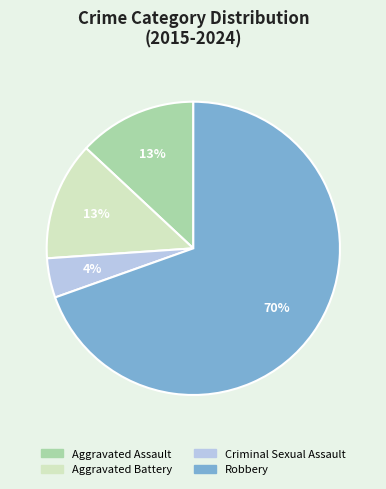

Is Aggravated Assault the majority of the pie?

No